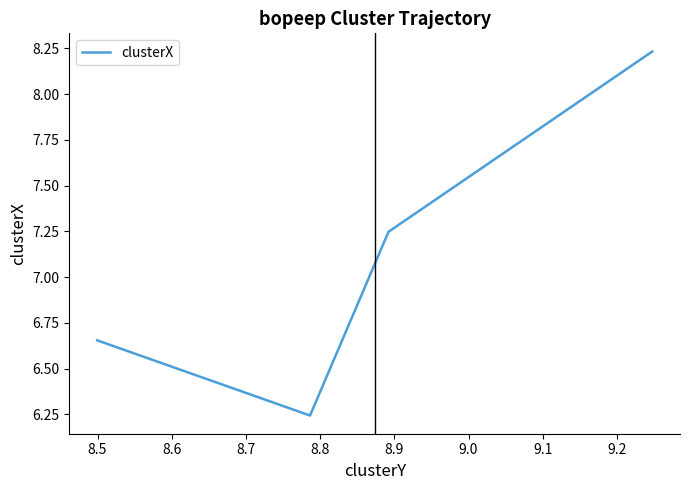

What is the change in value from 8.5 to 8.8?

+2.0